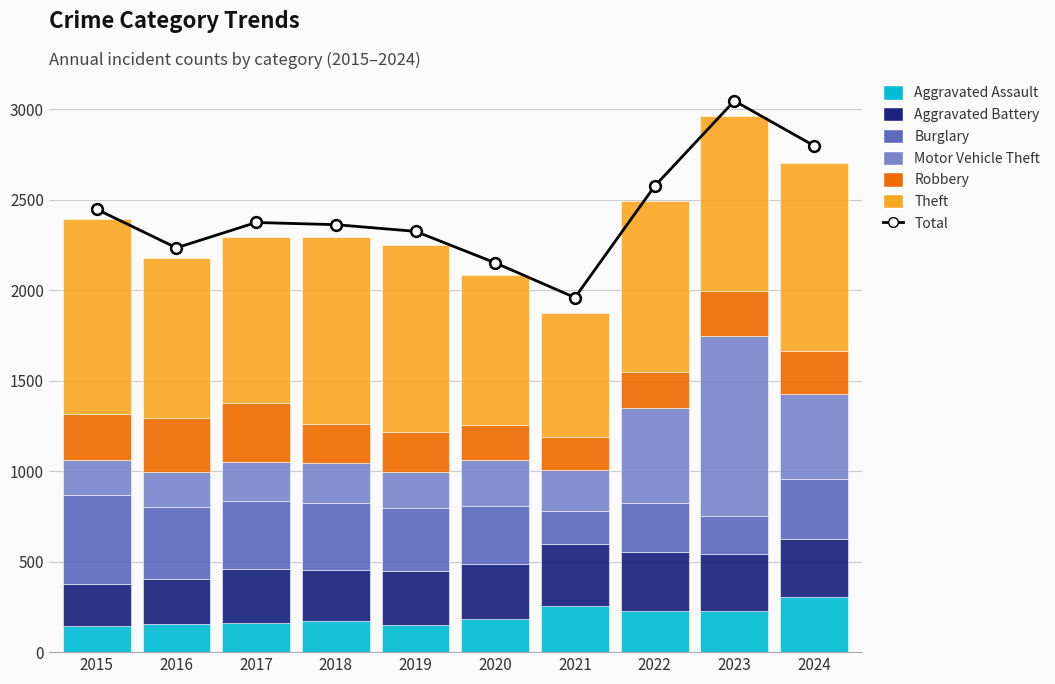

What is the total value across all series at 2016?

2178